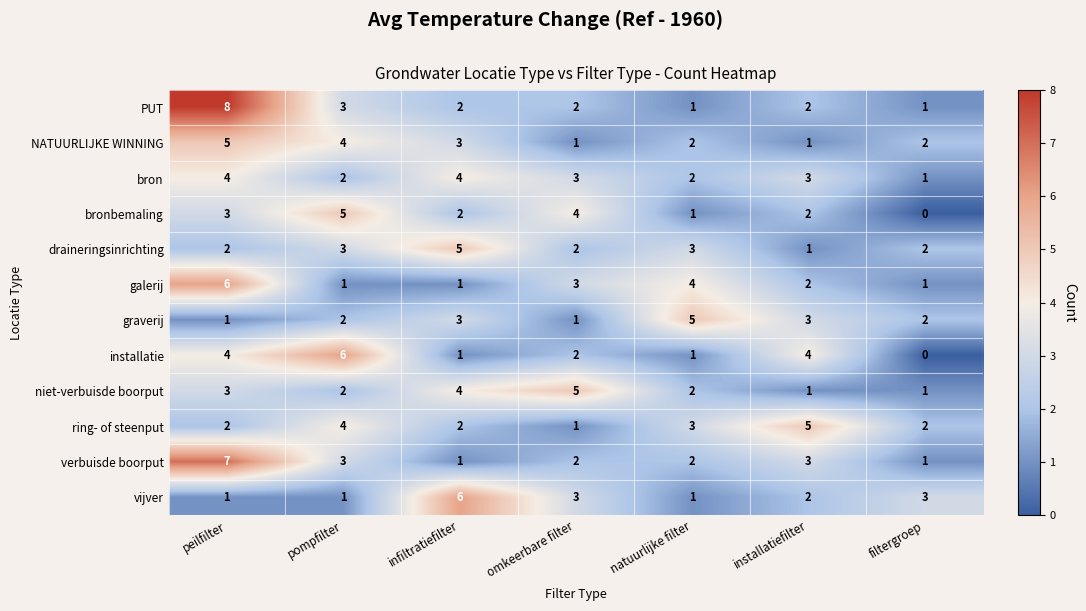

Which series has the largest range (max minus min)?

PUT